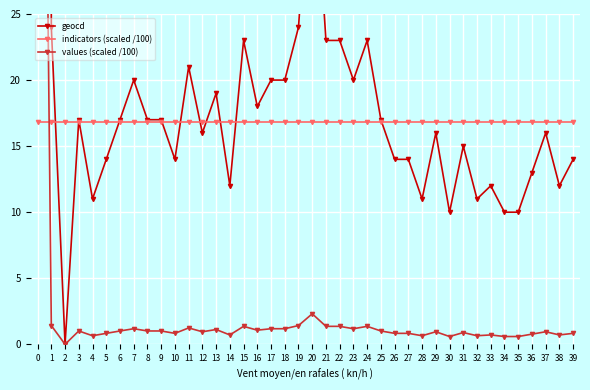

What is the value of the geocd point at the 20th from the left?

24.0